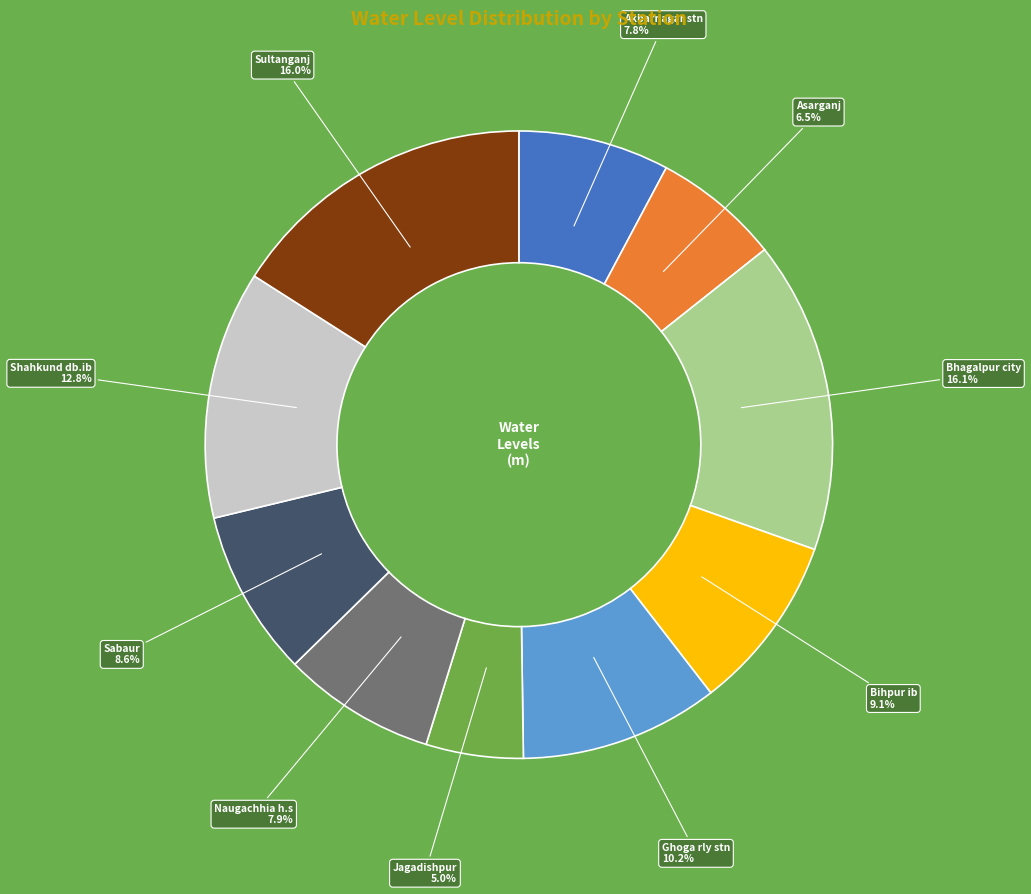

Does any single category account for the majority?

No